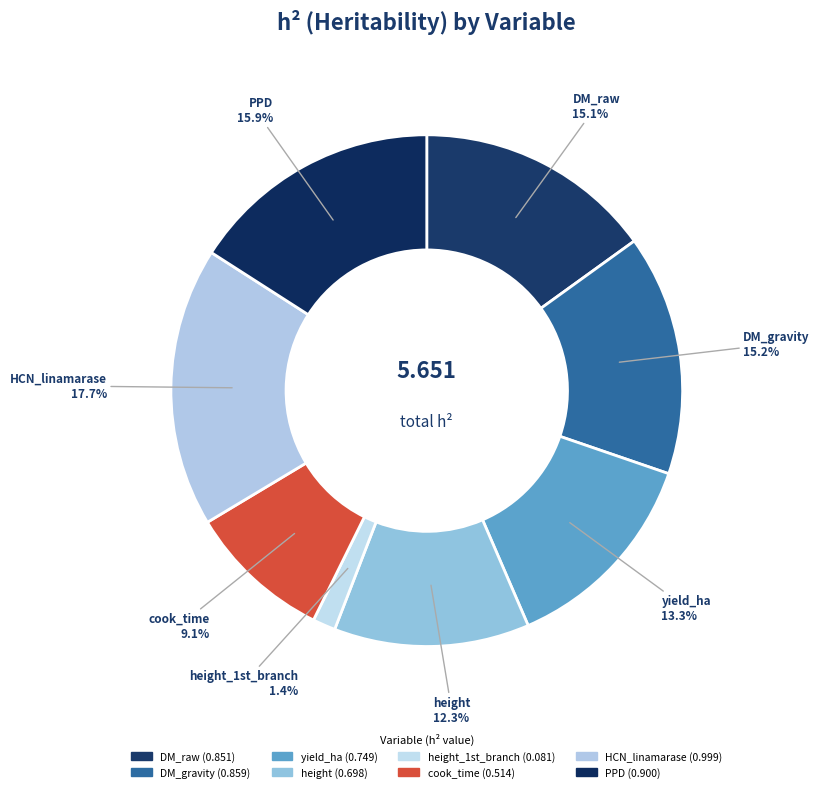

How many segments does this pie chart have?

8